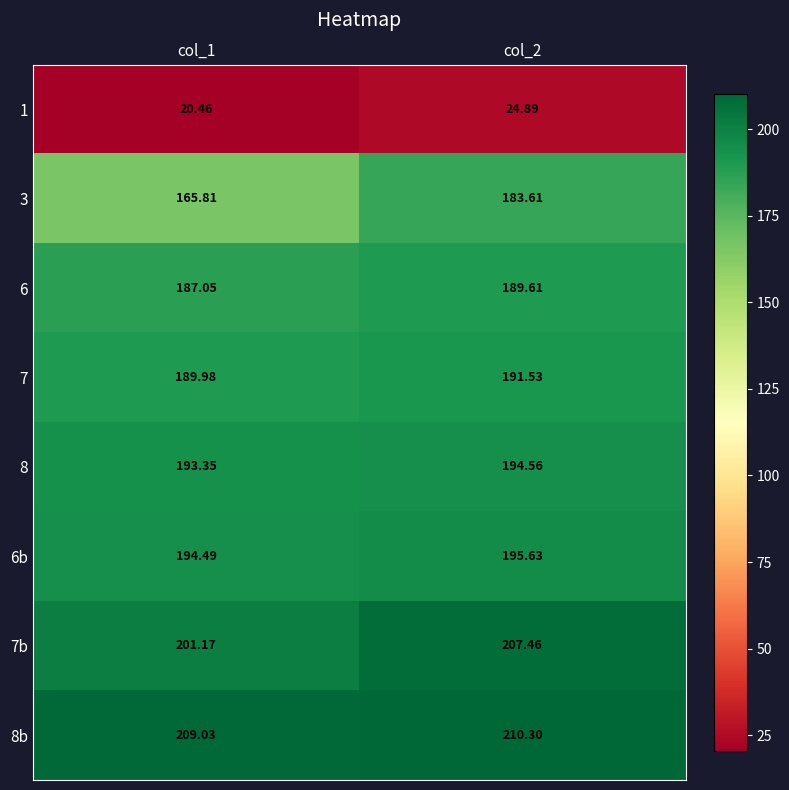

At col_2, list the series in order from smallest to largest.

1, 3, 6, 7, 8, 6b, 7b, 8b